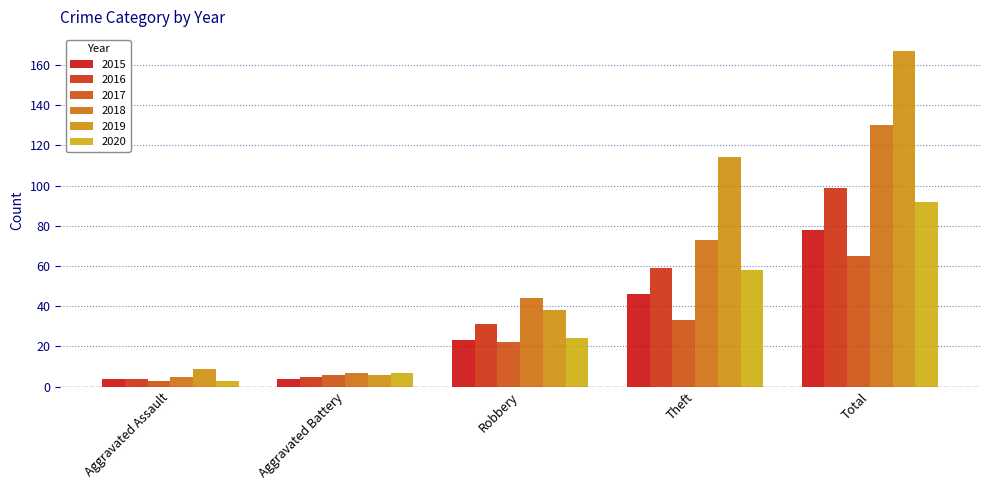

Count the number of data series in this chart.

6